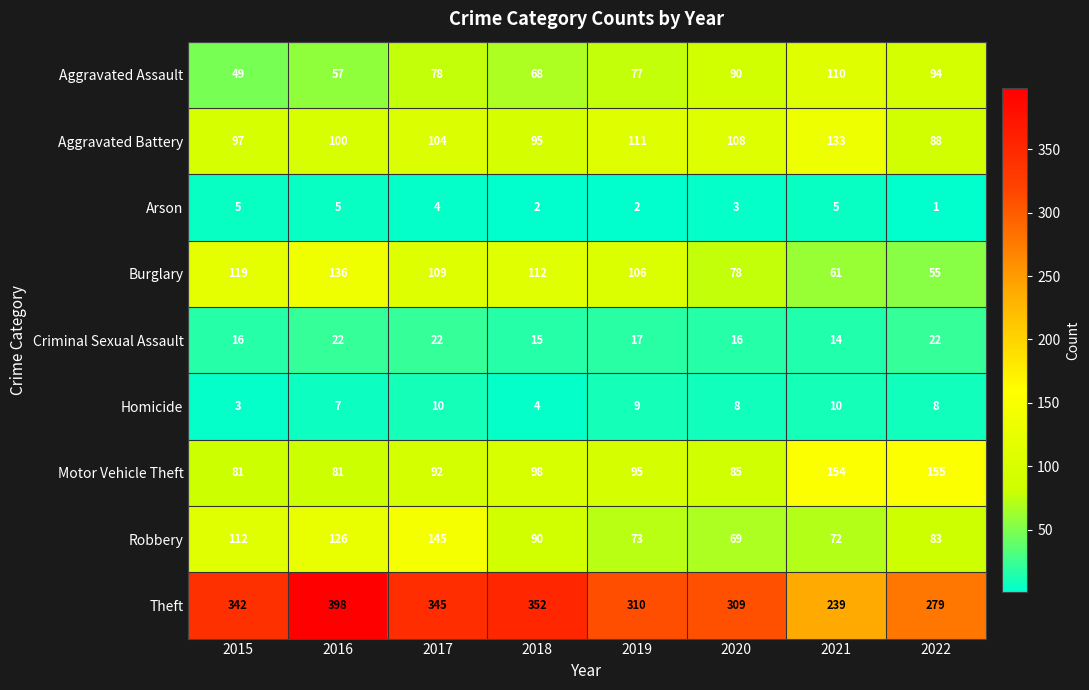

Is it true that Burglary equals 61 at 2021?

True